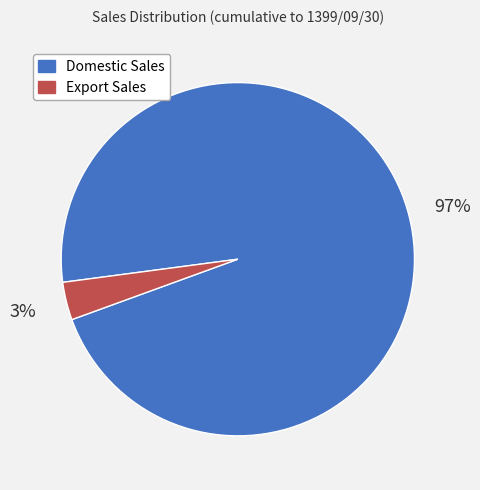

Rank the categories by value from highest to lowest.

Domestic Sales, Export Sales